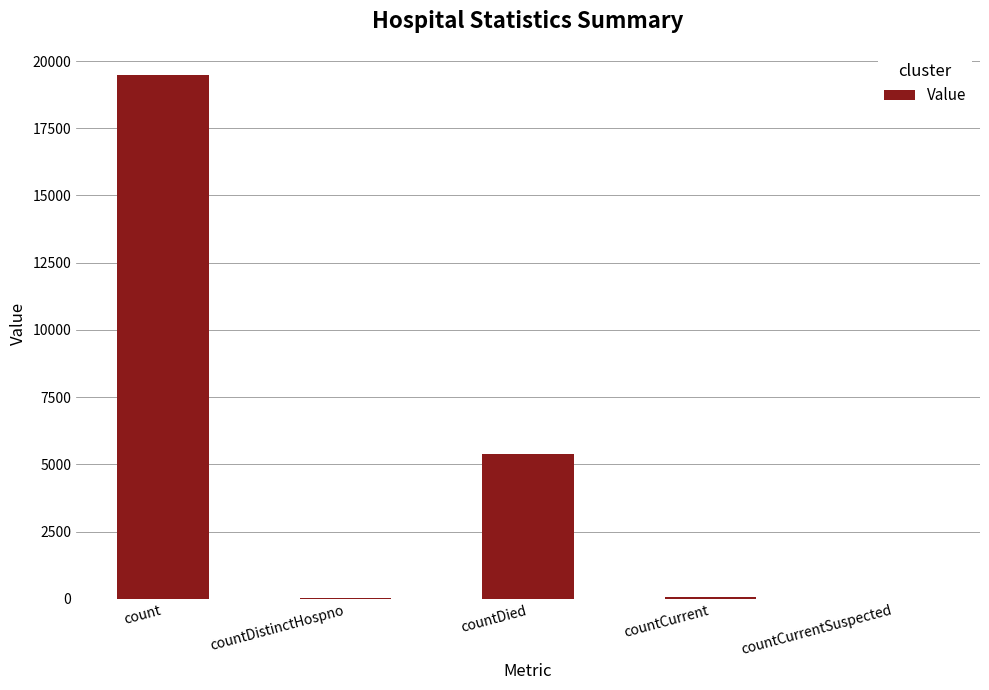

Where is the data nearest to the value 9740?

countDied